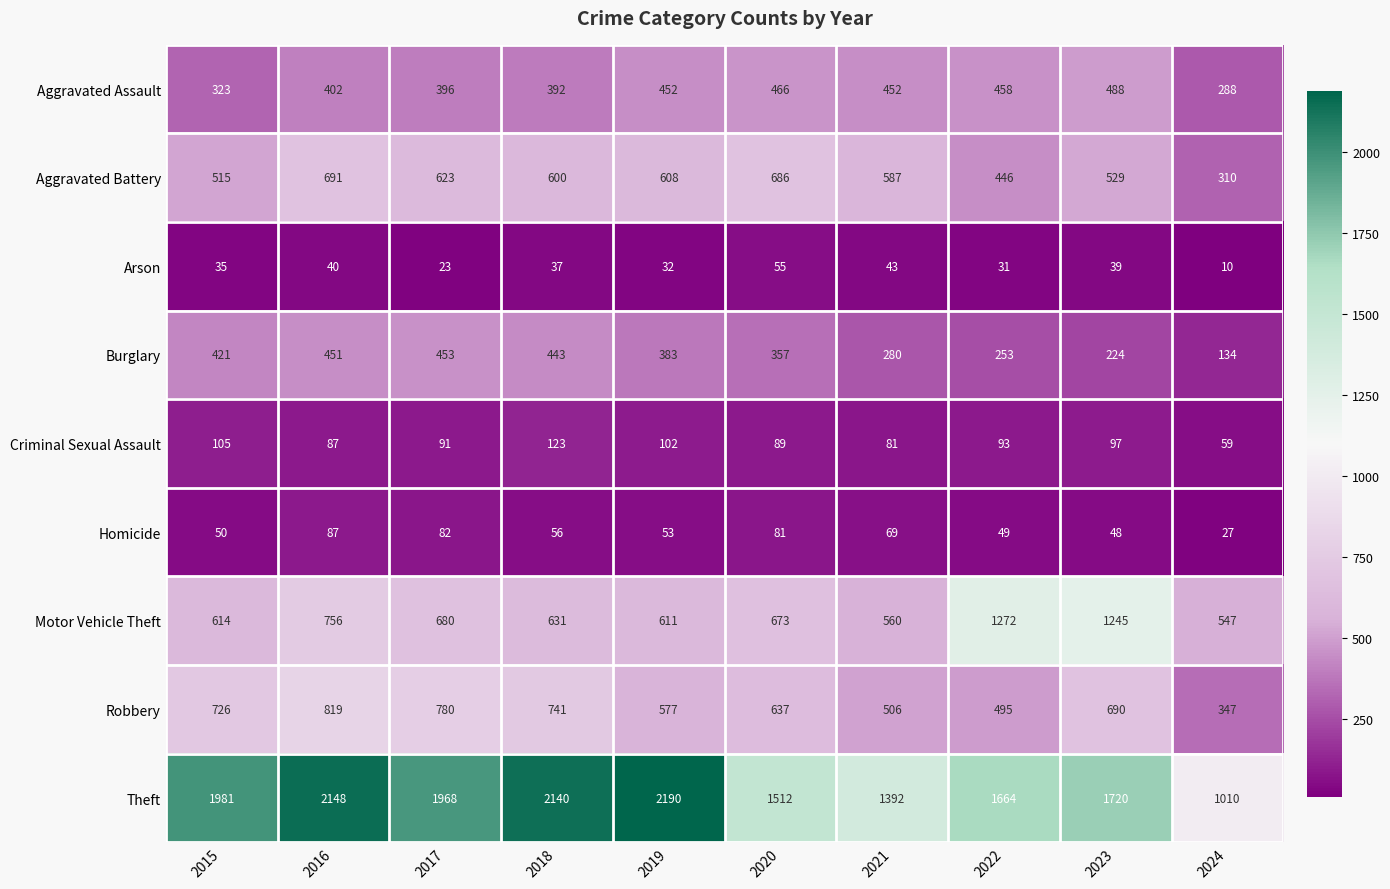

At which label does Arson first exceed 37?

2016